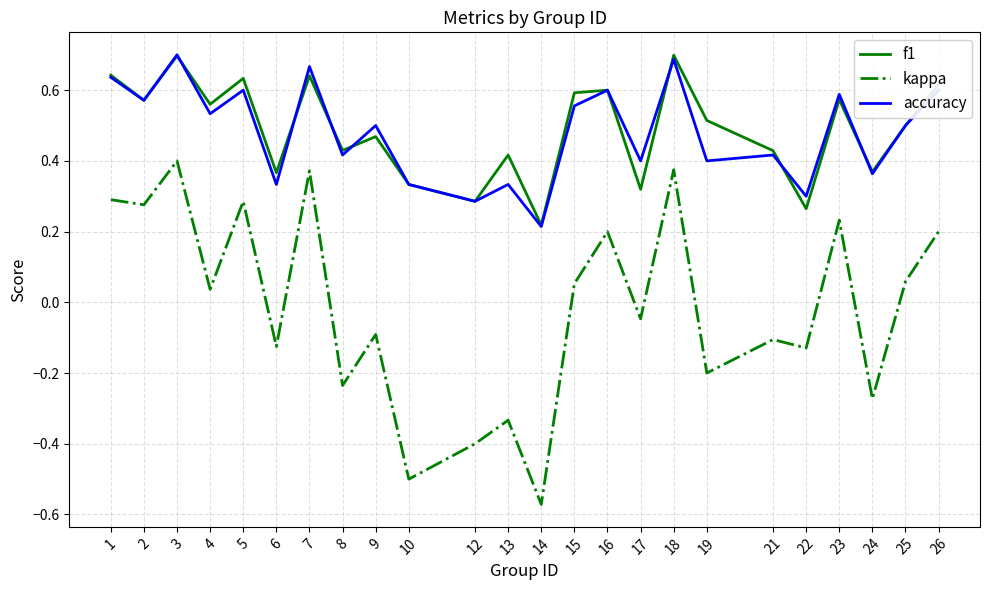

In kappa, how many points are lower than both neighbors (excluding endpoints)?

10